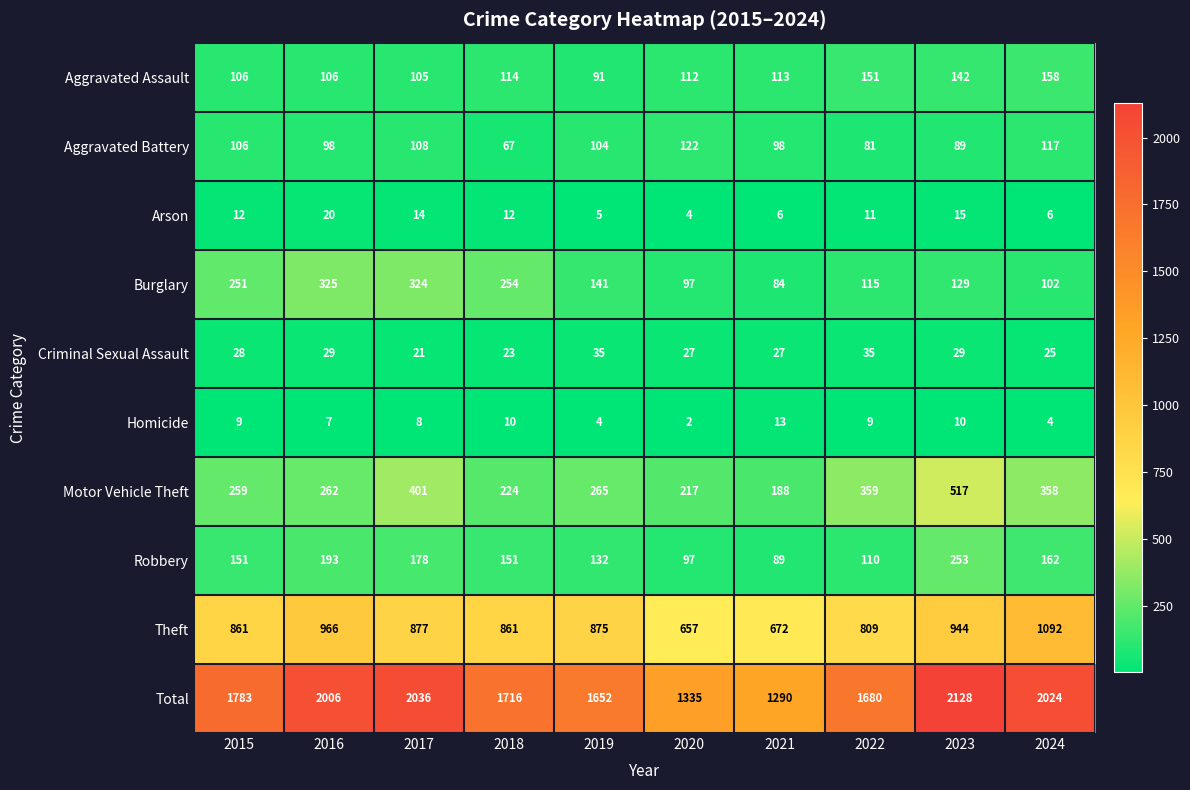

At how many categories does at least one series exceed 1464?

8